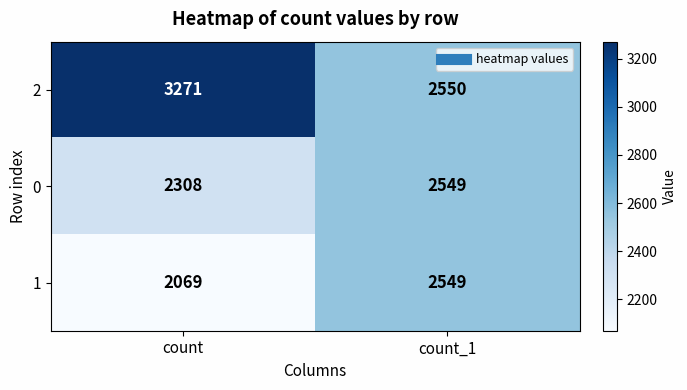

Is the value of 1 at count_1 greater than the value of 2 at count_1?

No